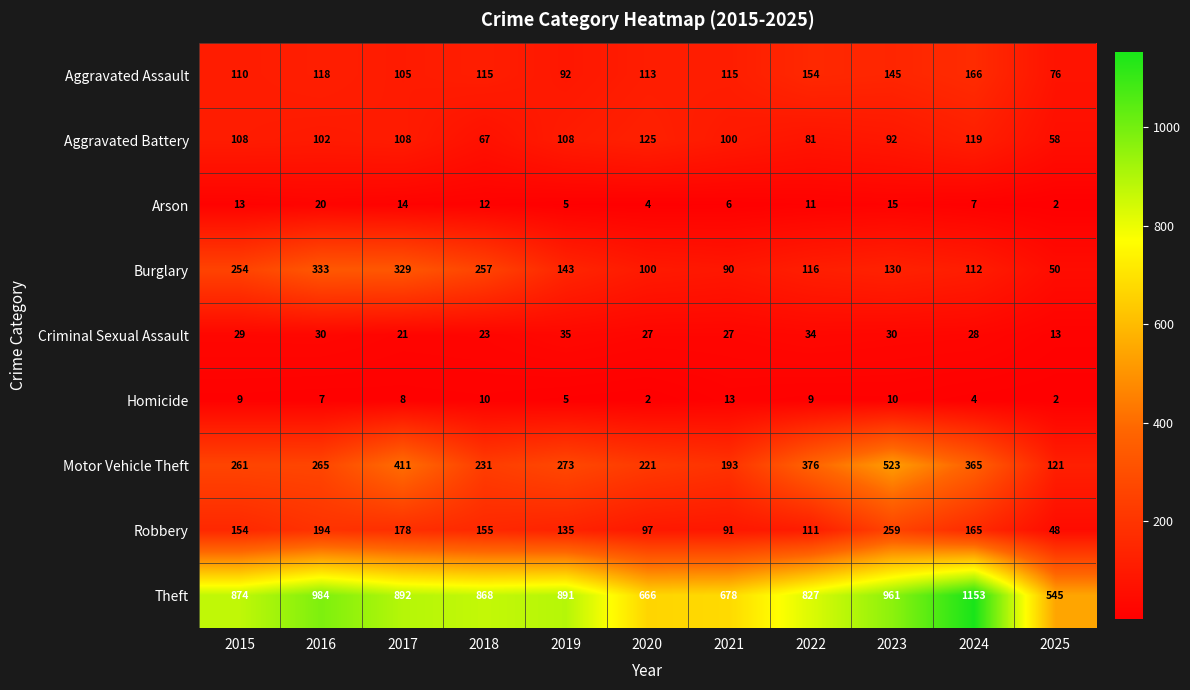

At which label does Arson first exceed 11?

2015